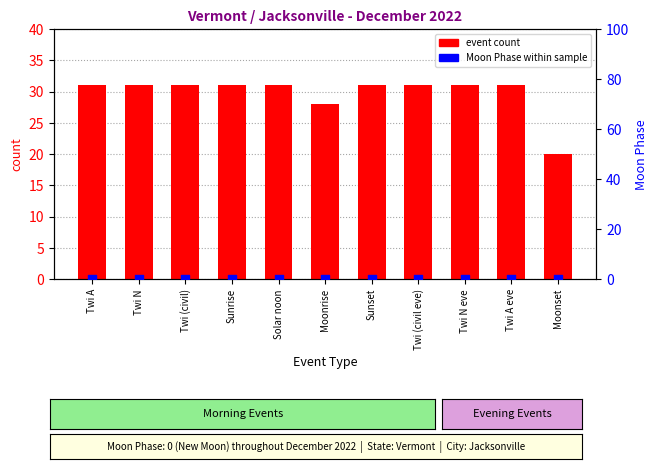

Is the value of Moon Phase (0=New) at Moonrise greater than the value of event count at Moonrise?

No